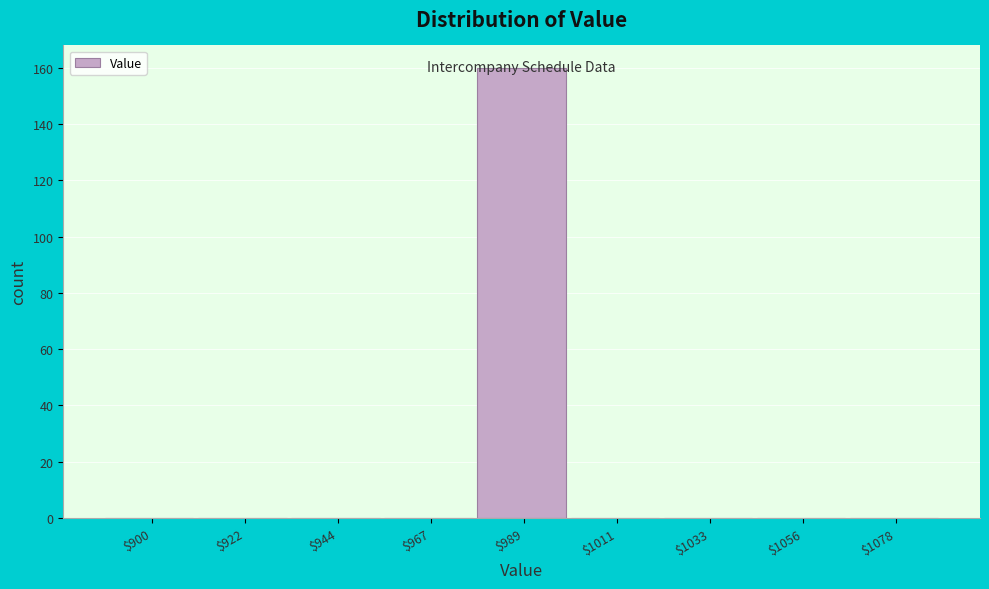

True or false: the data shows 0 at $1078.

True